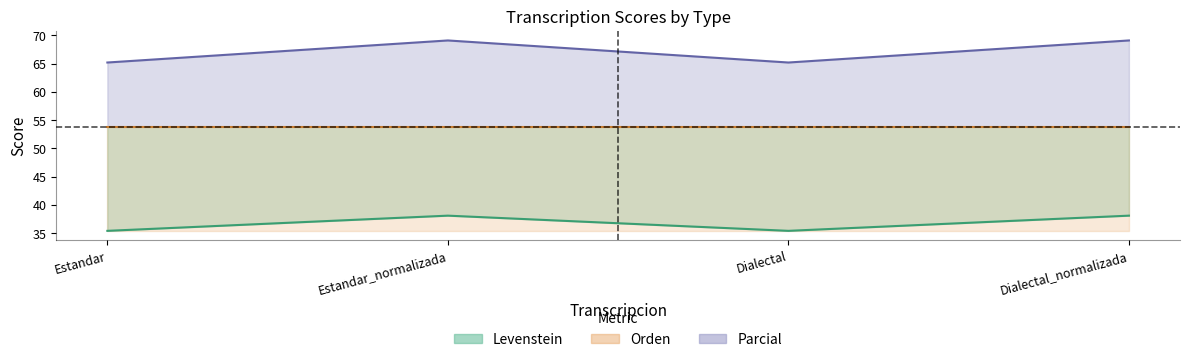

Between Estandar and Dialectal, which series saw the biggest shift?

Levenstein